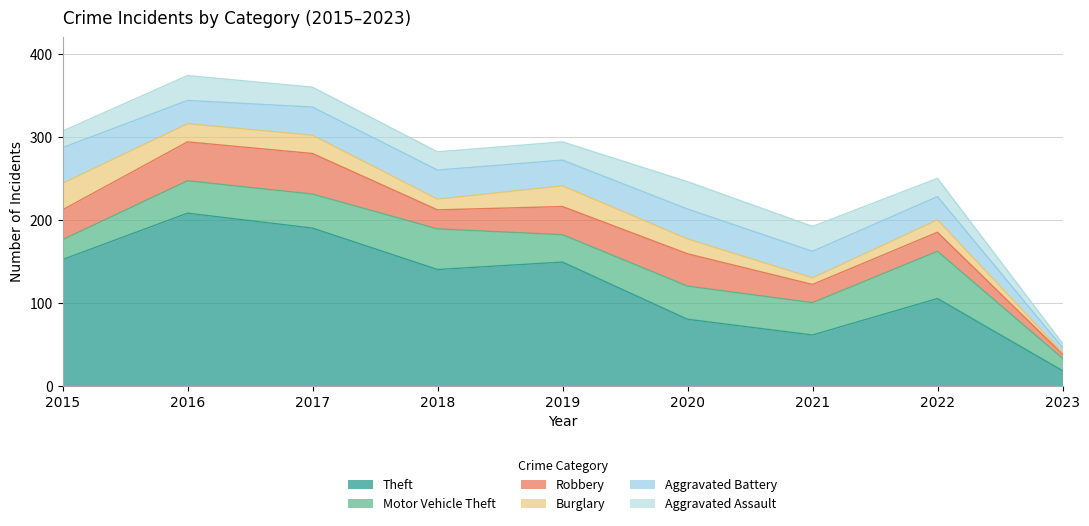

True or false: Robbery and Burglary cross at least once.

False